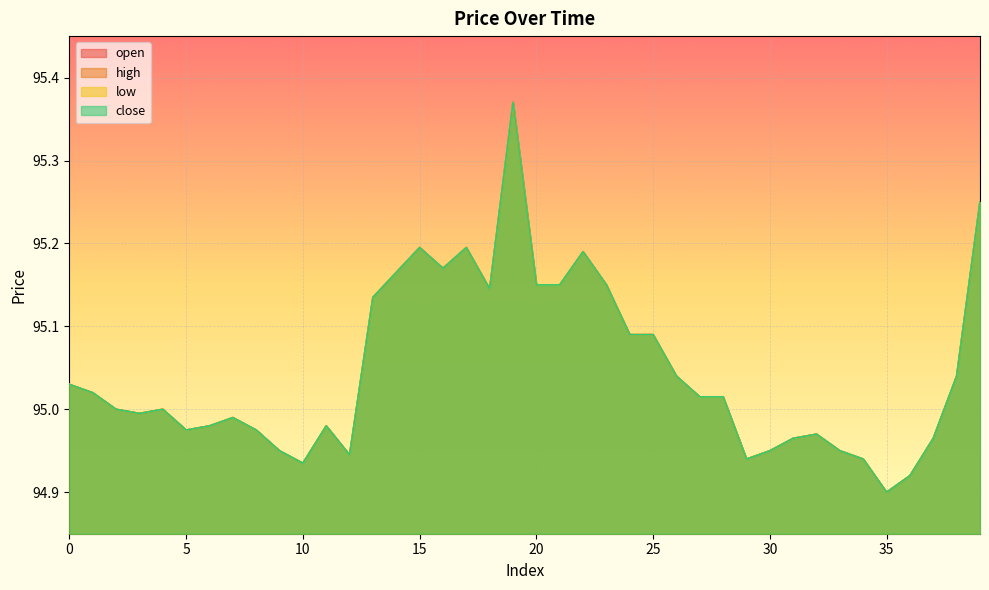

Count the number of categories in the chart.

40